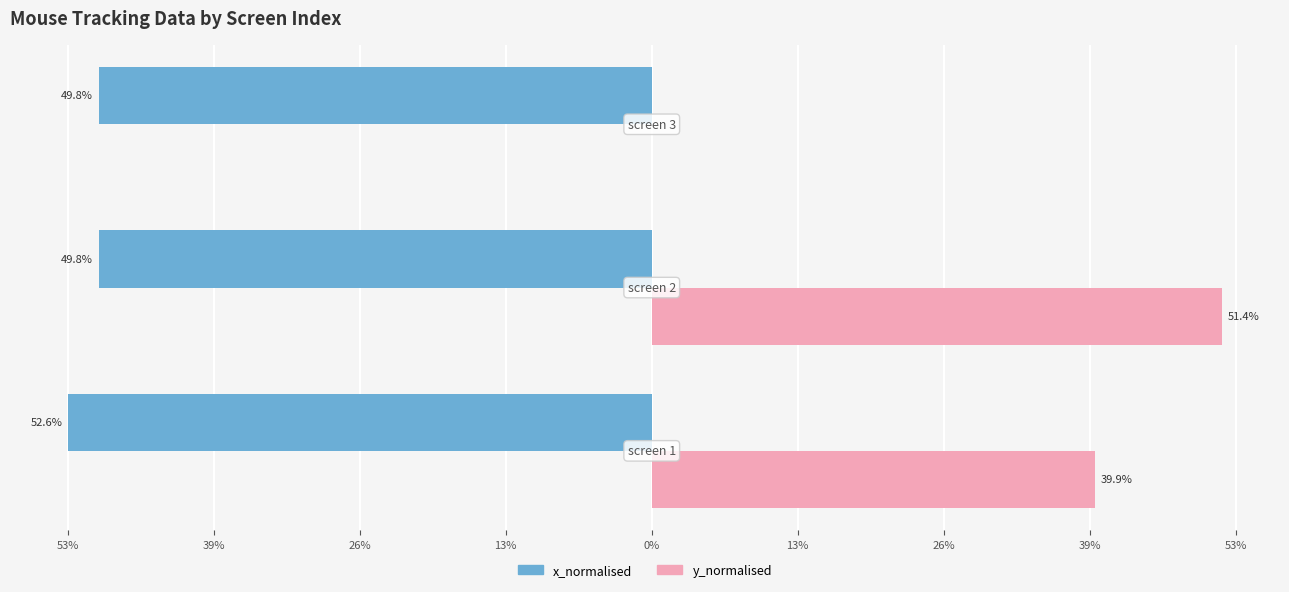

What are all the series names shown in the legend?

x_normalised, y_normalised